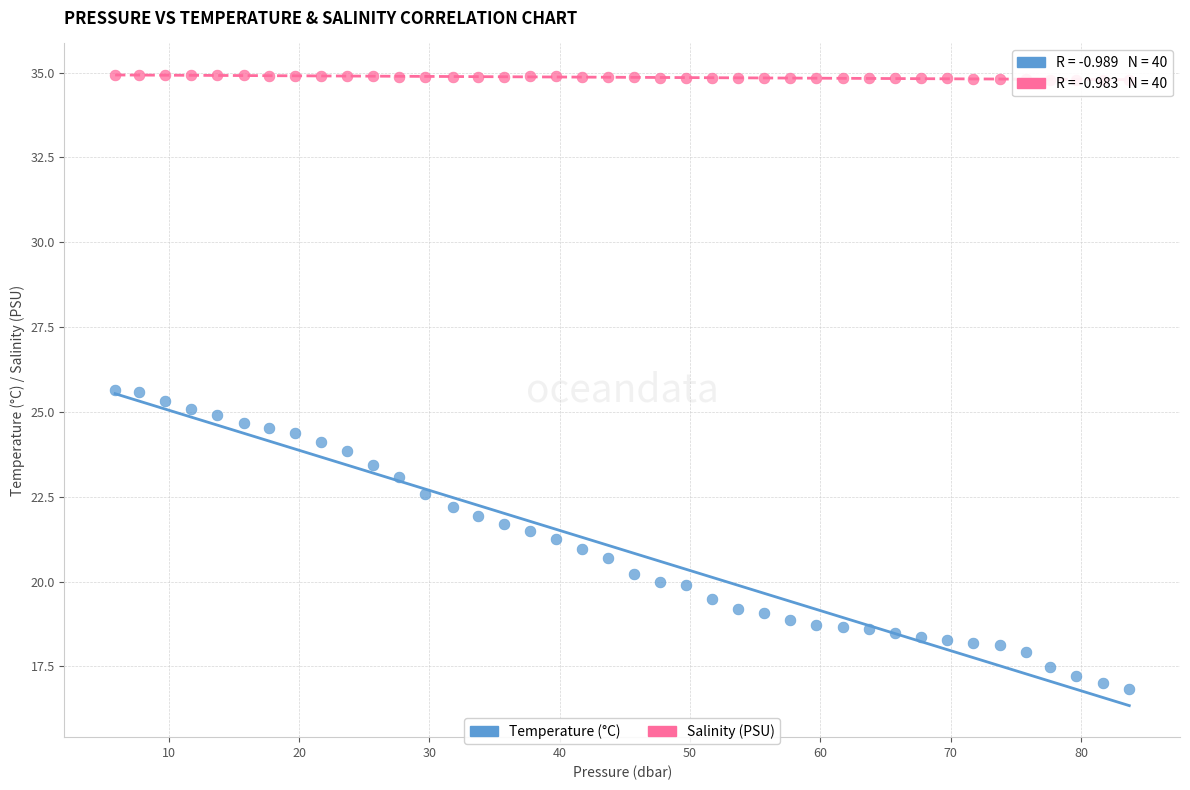

Which series has the largest Y range (max minus min)?

Temperature (°C)